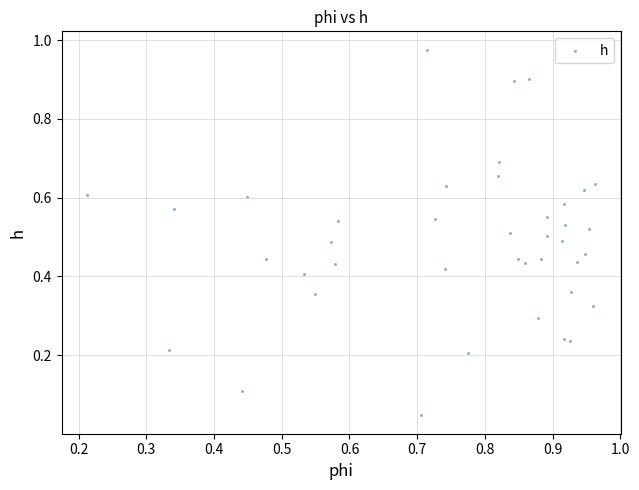

What is the range of X values (max minus min)?

0.8